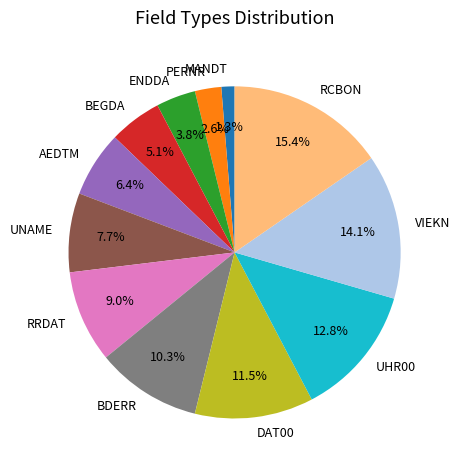

Does any single category account for the majority?

No